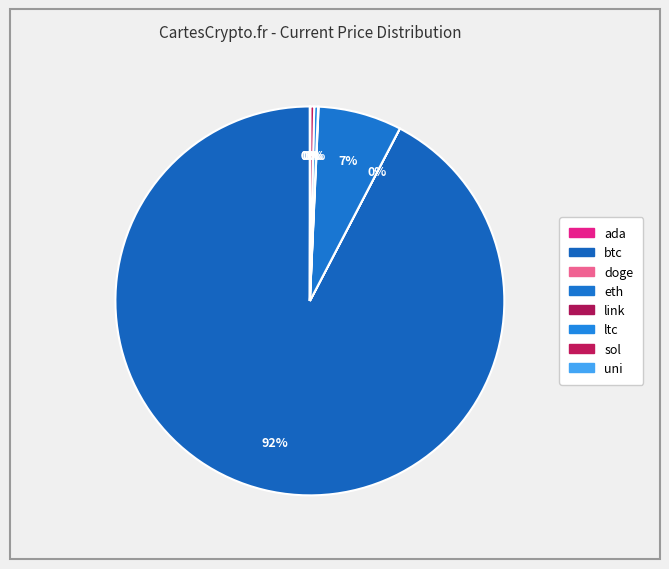

To the nearest percent, what is the average slice percentage?

12%